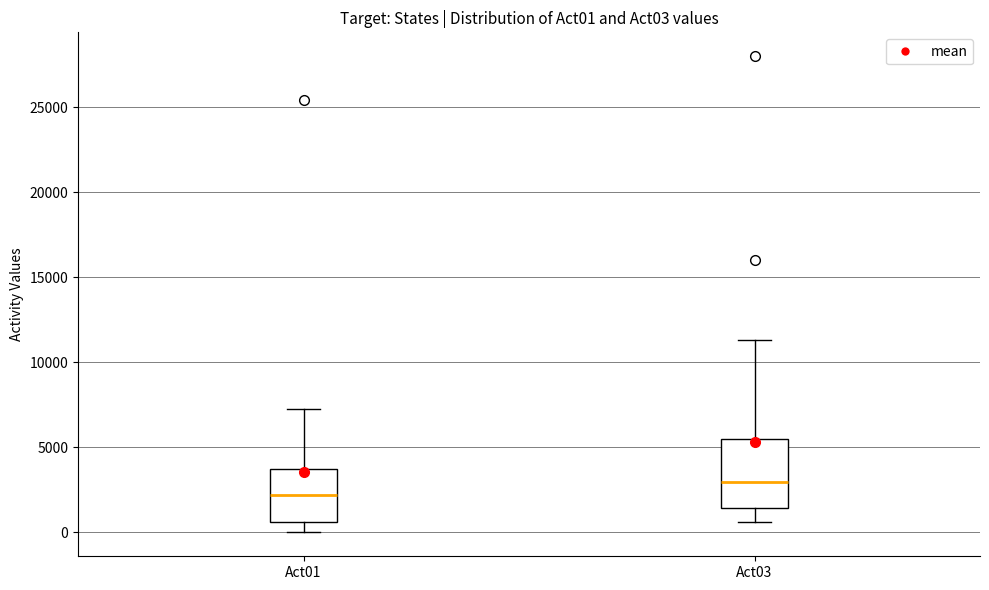

Where does the upper whisker of the box for Act01 end on the y-axis? The values are not printed on the chart, so give them approximately, as read against the axis.

7000